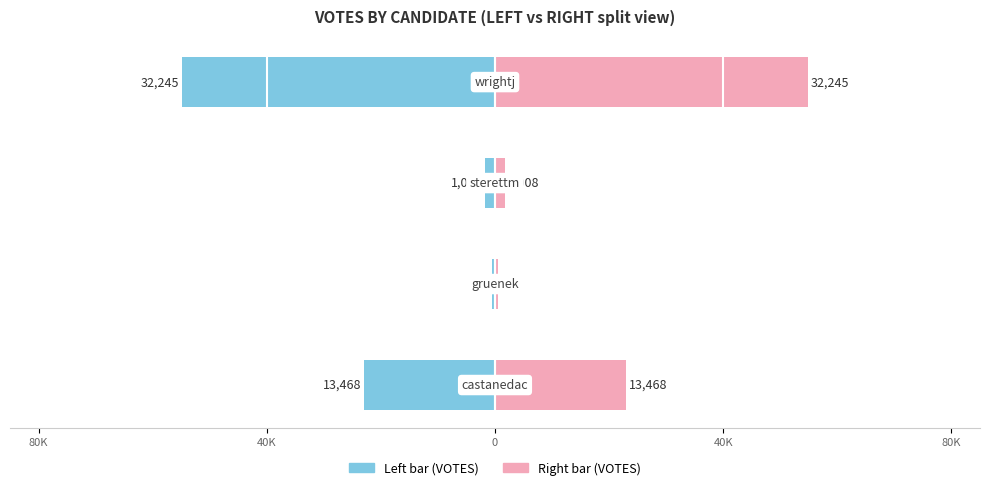

The value of Left (VOTES) at 40K is -54.9. True or false?

True